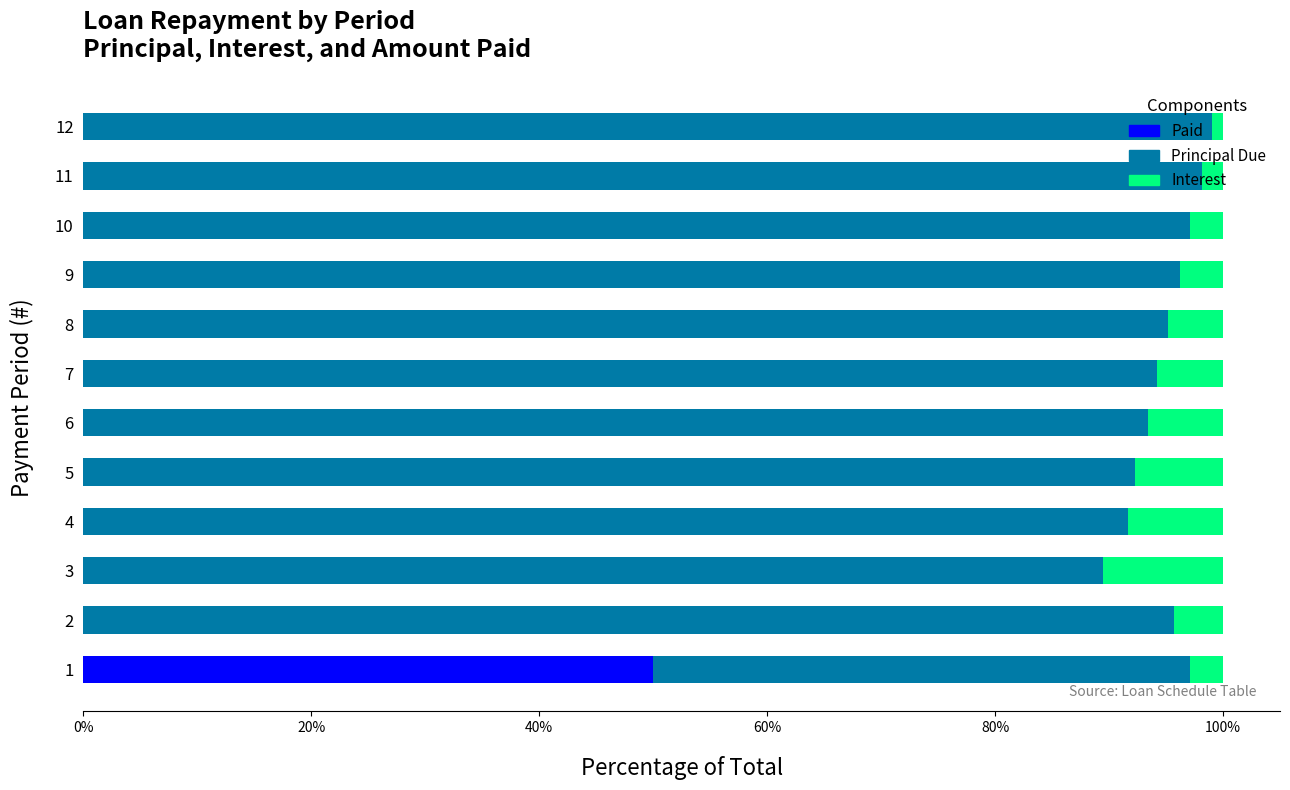

How many data points does each series have?

12